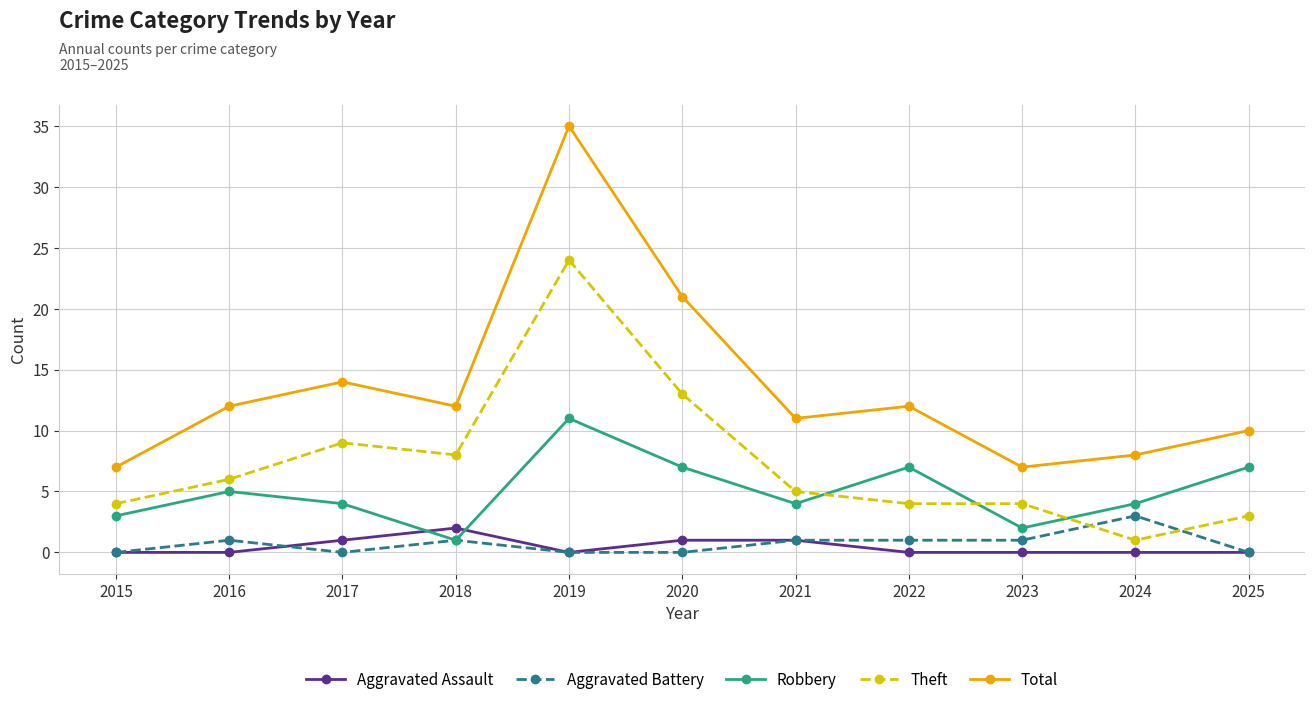

Which category has the lowest value in the Theft series?

2024